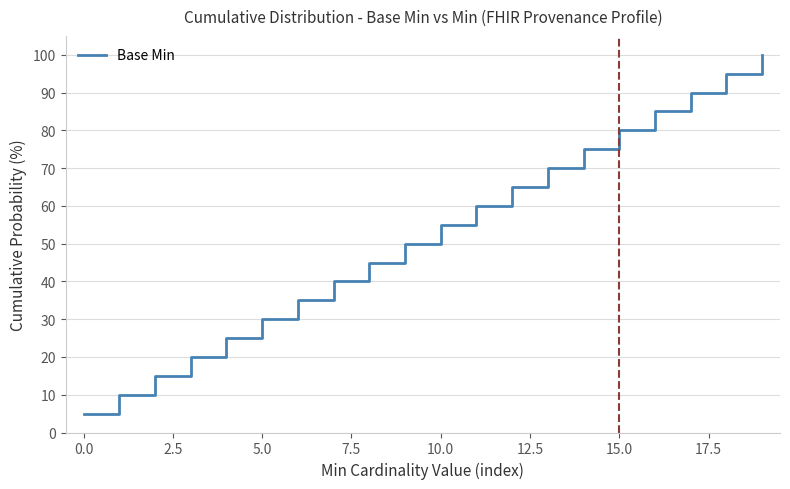

Reading left to right, what are all the values shown in this chart?

5.0	10.0	15.0	20.0	25.0	30.0	35.0	40.0	45.0	50.0	55.0	60.0	65.0	70.0	75.0	80.0	85.0	90.0	95.0	100.0